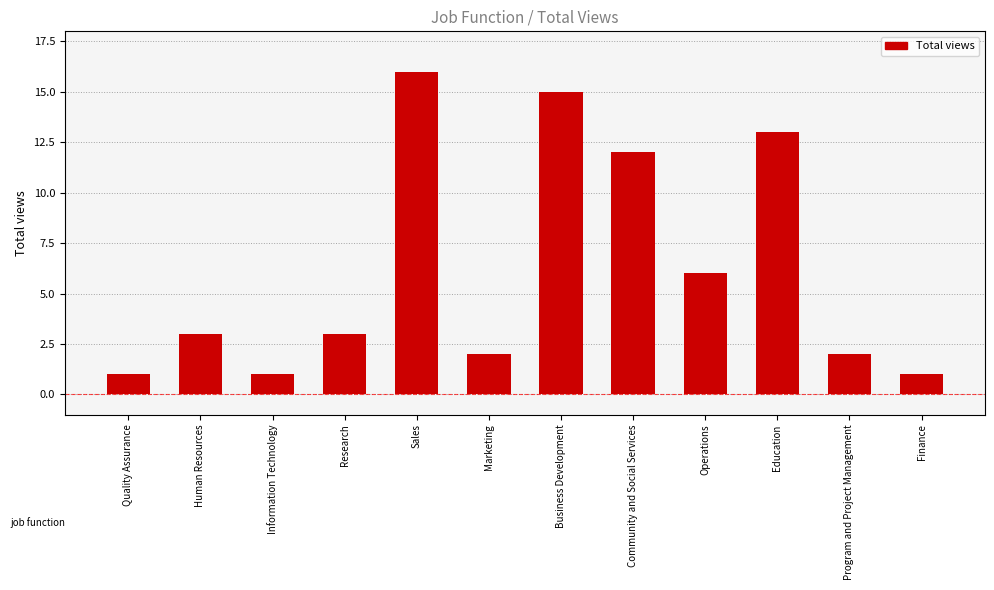

What is the change in value from Information Technology to Program and Project Management?

+1